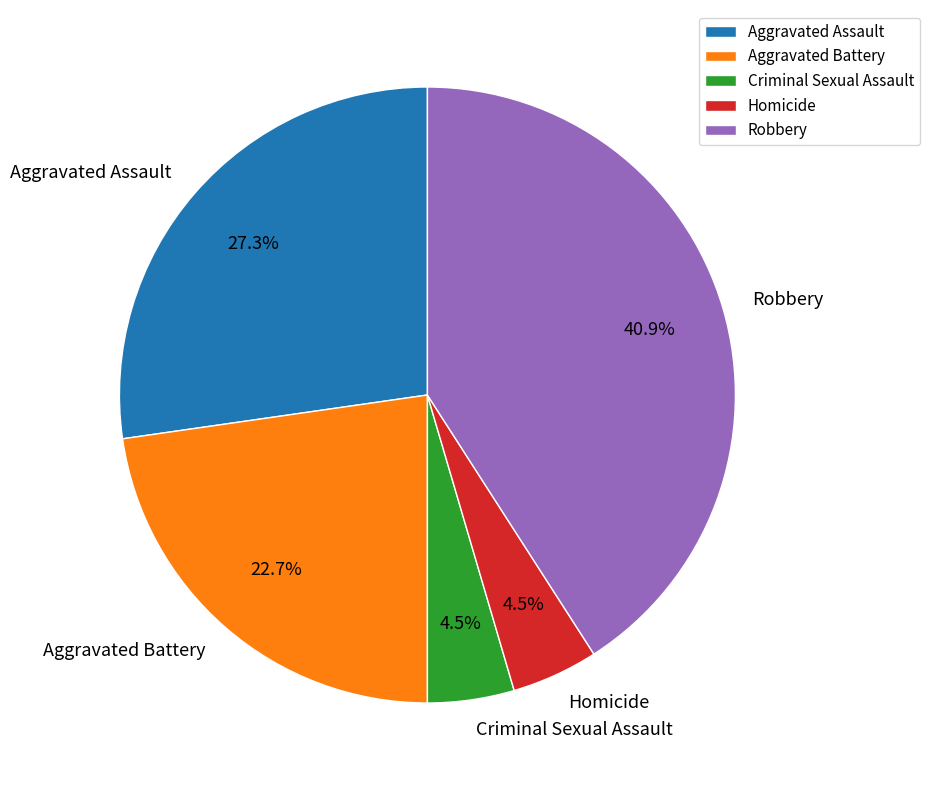

What portion of the pie excludes Criminal Sexual Assault?

95.5%